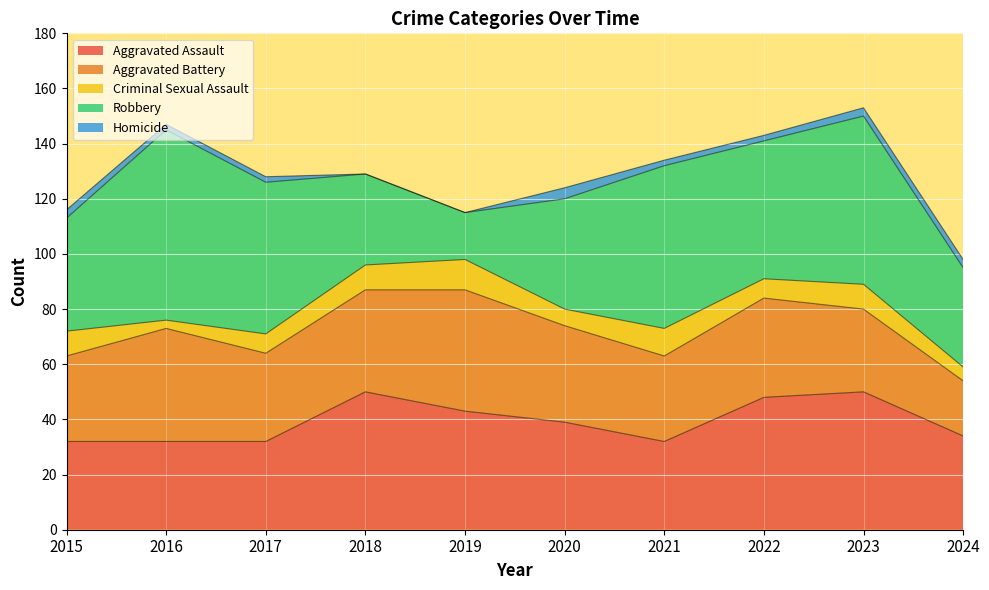

What is the maximum value shown in the chart?

69